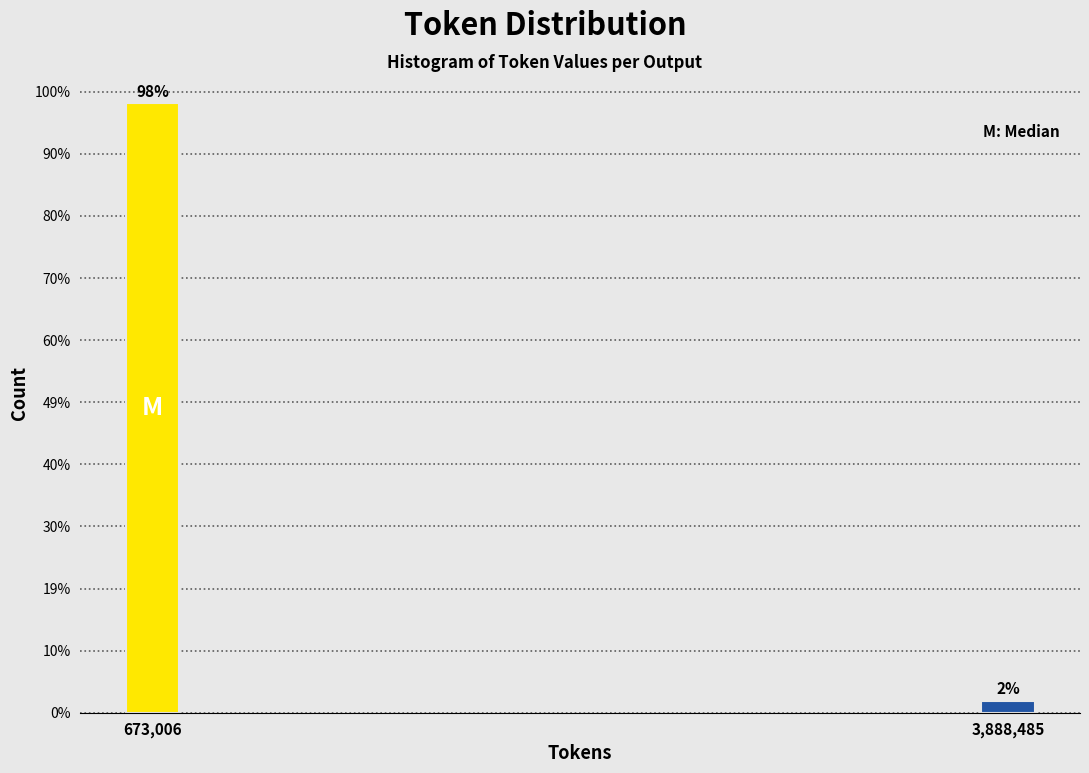

Does the chart contain any negative values?

No